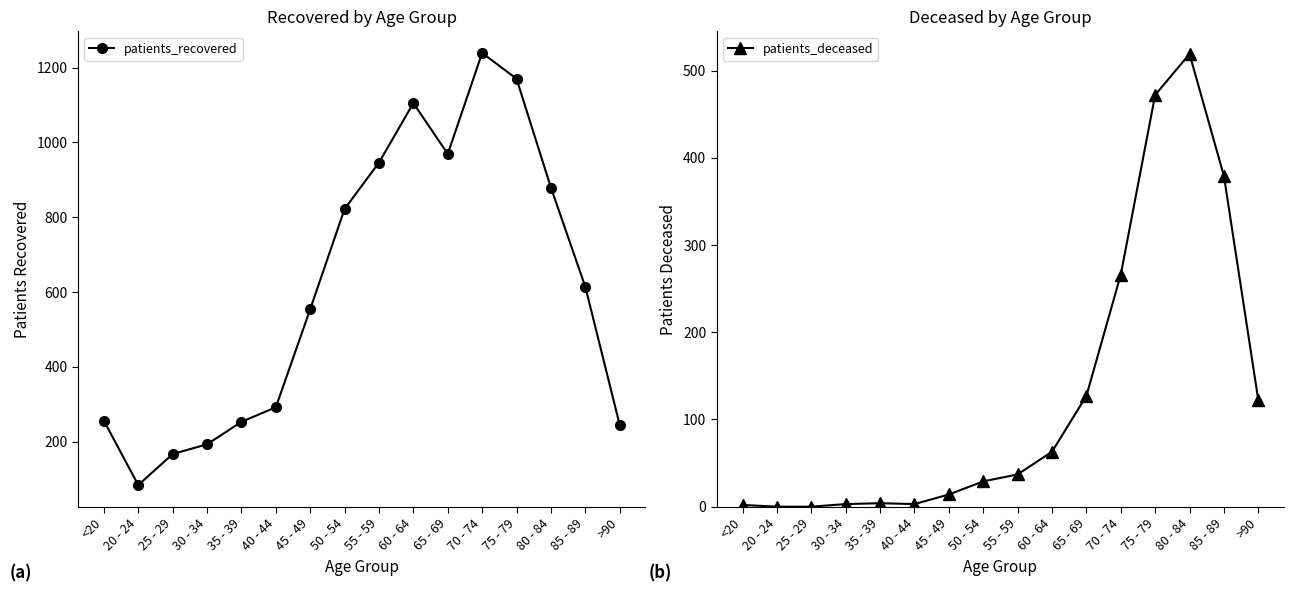

Which series has the largest total across all categories?

patients_recovered